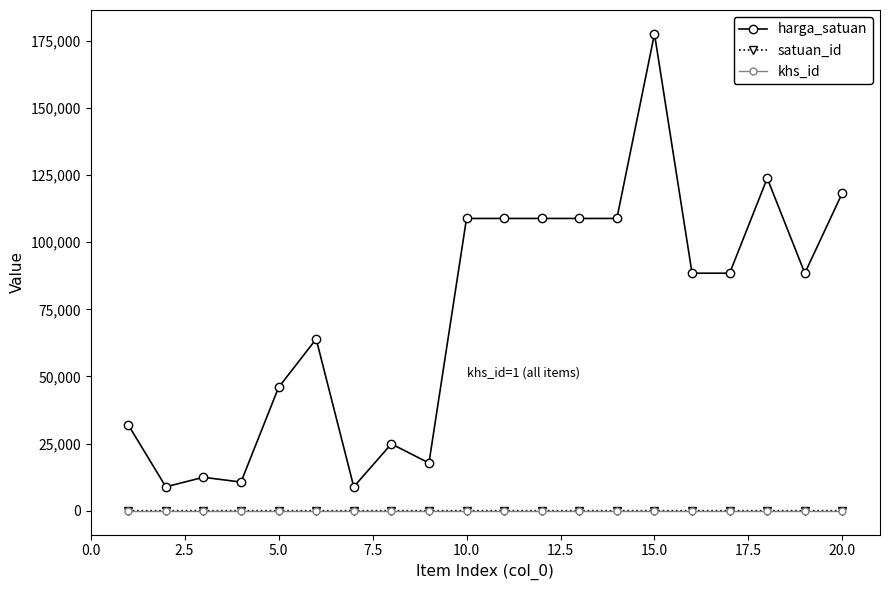

What is the minimum value for harga_satuan?

8890